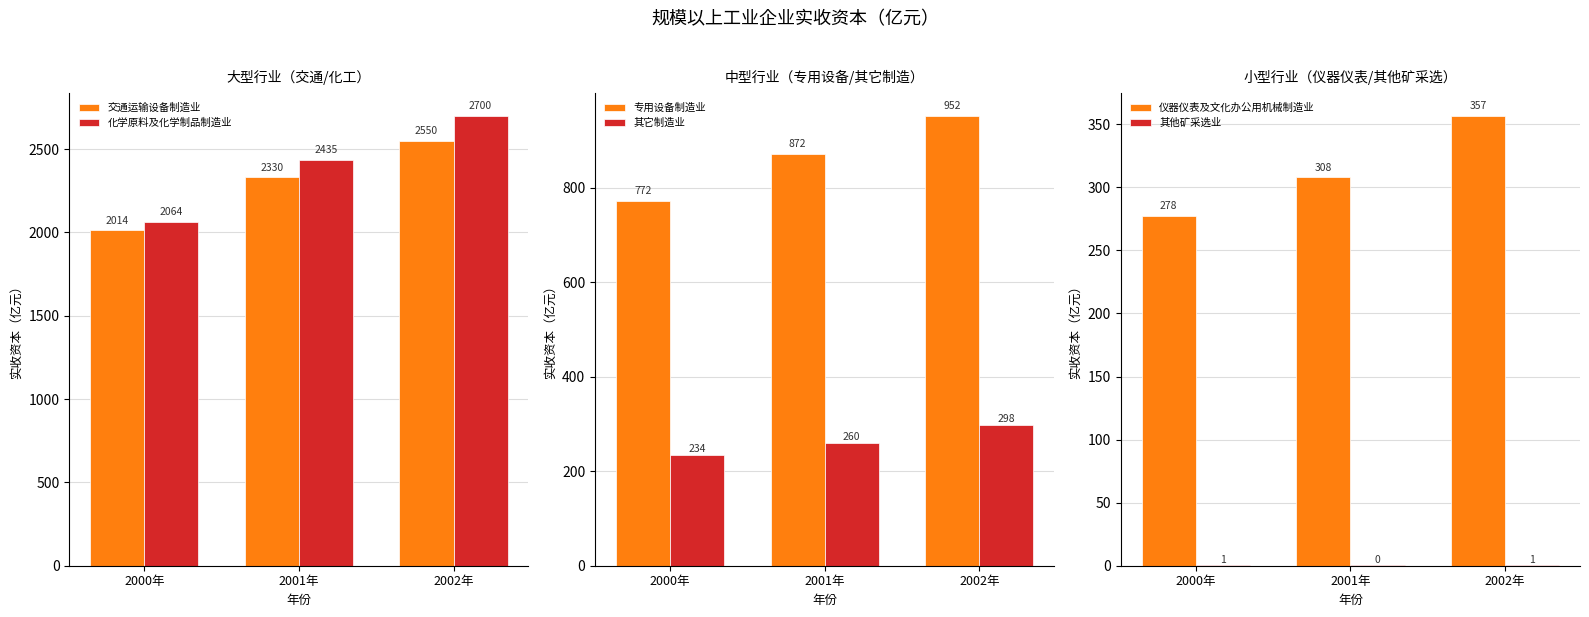

How many categories are shown in the chart?

3